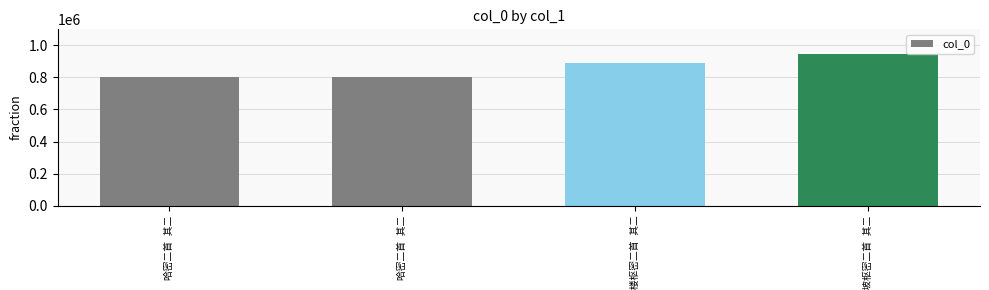

What is the label of the 2nd bar from the left?

哈密二首 其二